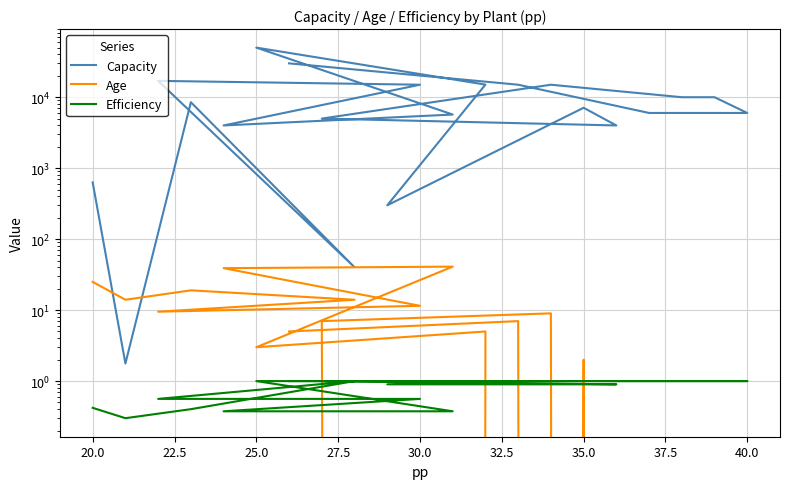

The value of Capacity at 35.0 is 1367.0. True or false?

False